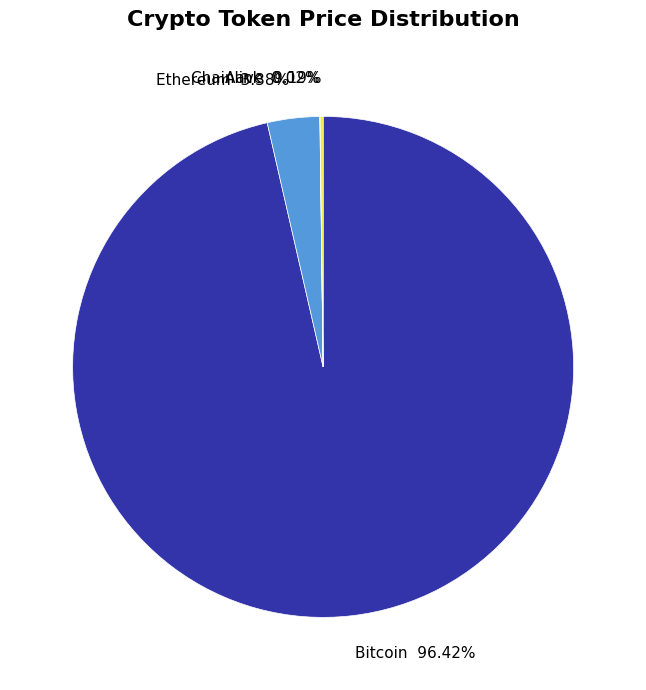

What is the largest slice in the pie chart?

Bitcoin